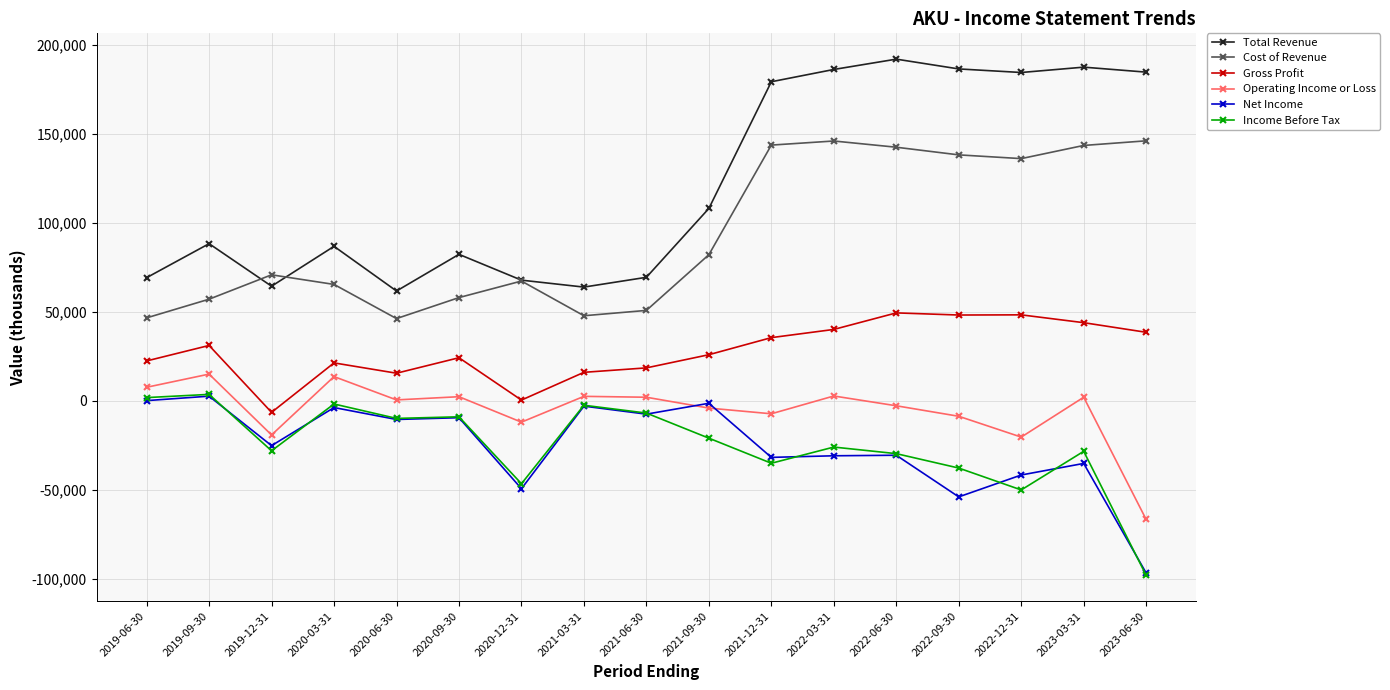

Which category has the highest value across all series?

2022-06-30